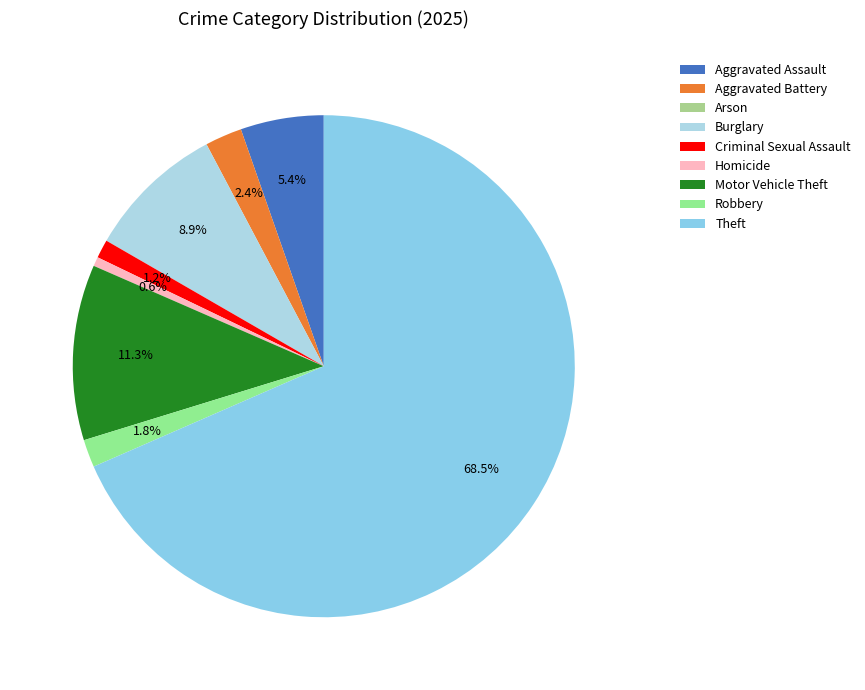

Which category accounts for the majority?

Theft